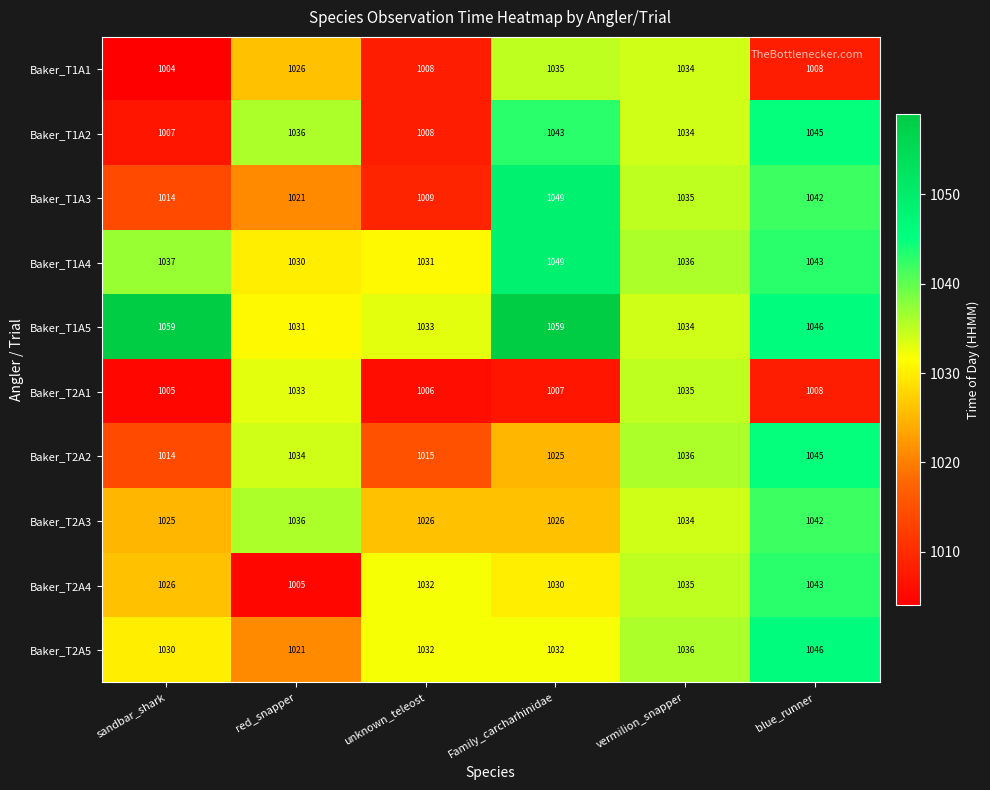

Rank the categories by Baker_T2A1 value from highest to lowest.

vermilion_snapper, red_snapper, blue_runner, Family_carcharhinidae, unknown_teleost, sandbar_shark